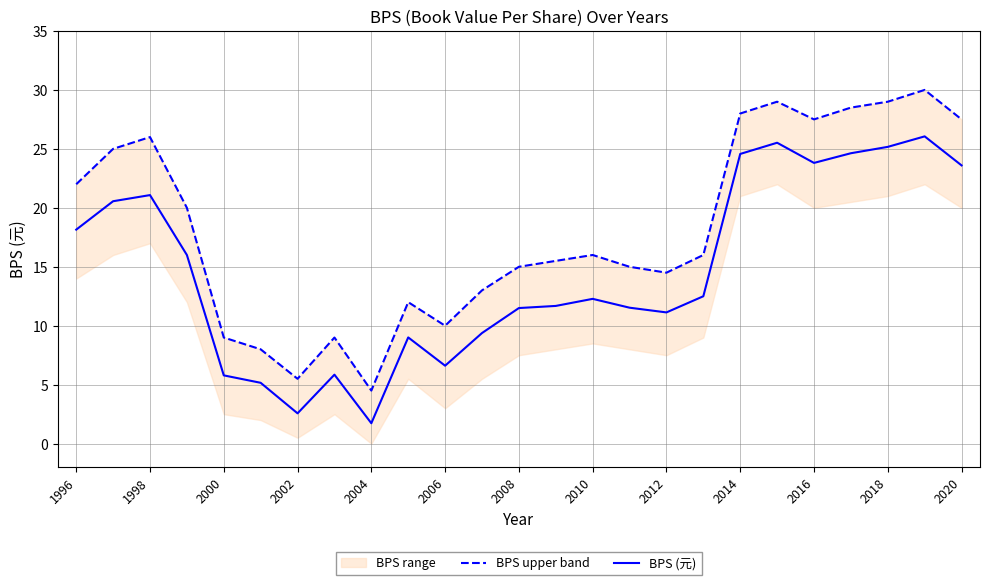

The value of BPS (元) at 2016 is 33.3. True or false?

False